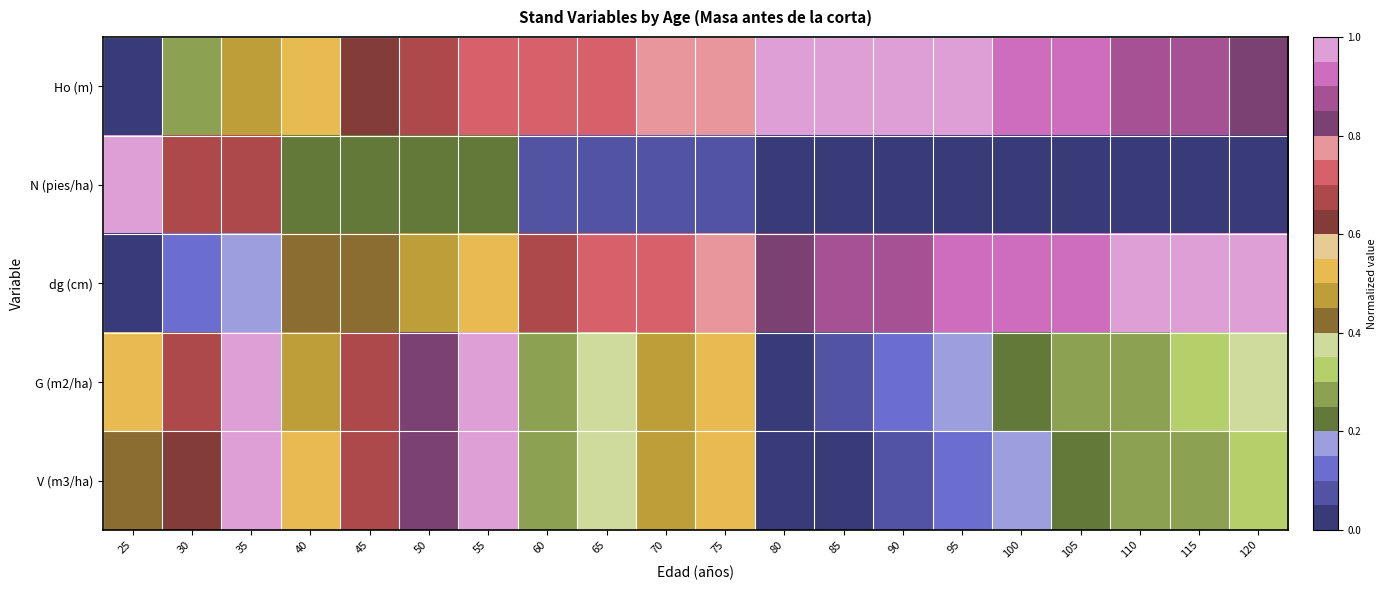

Which series changed the most between 70 and 120?

dg (cm)